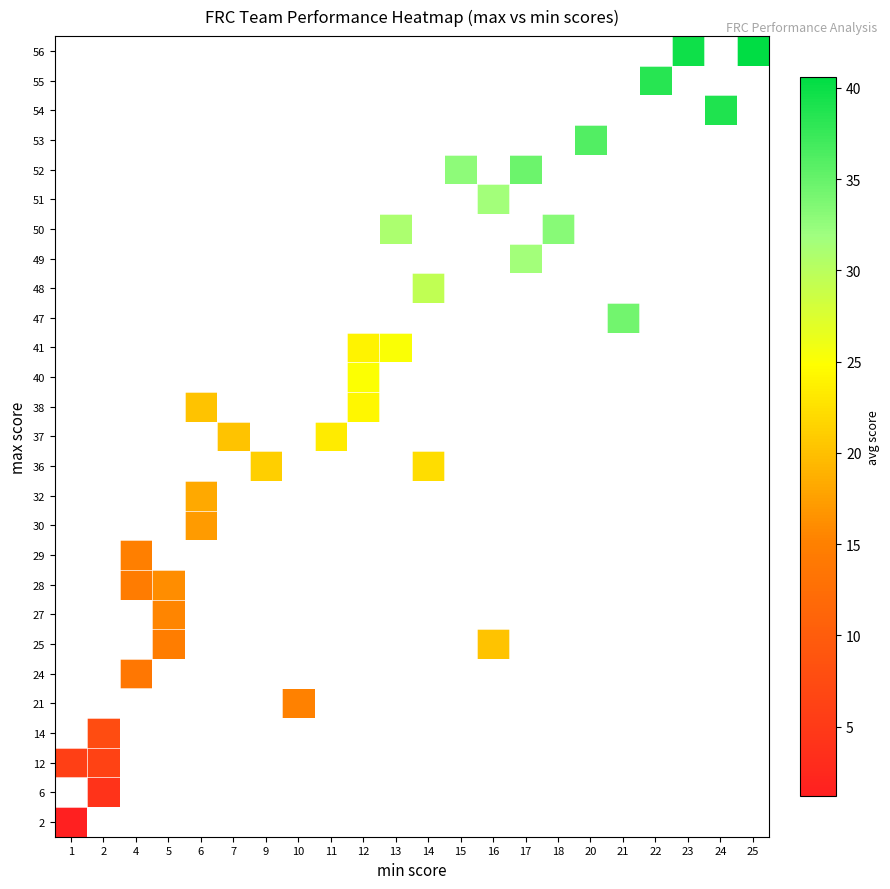

Count the number of data series in this chart.

27